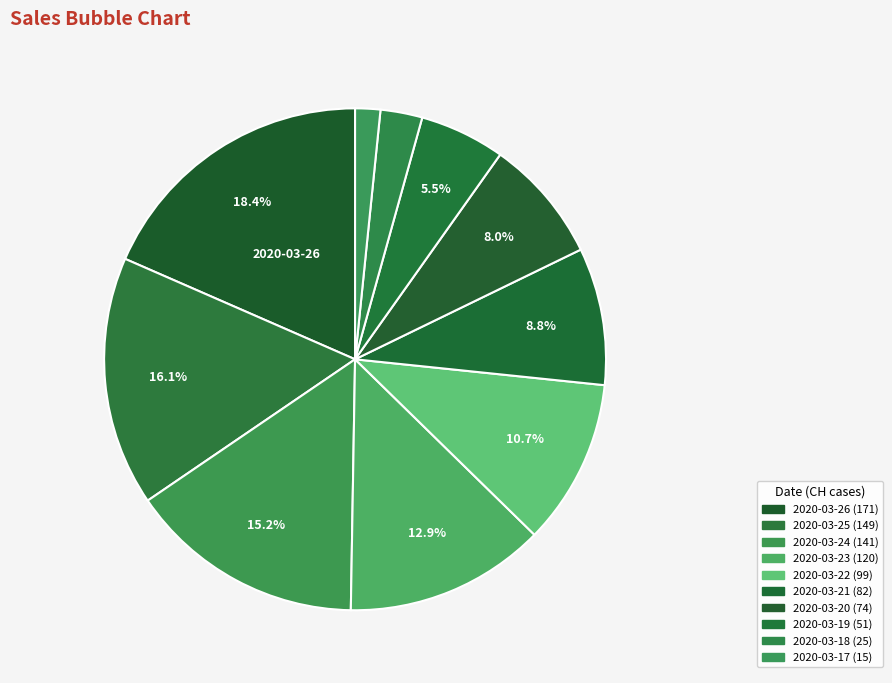

Count the number of slices in the pie.

10